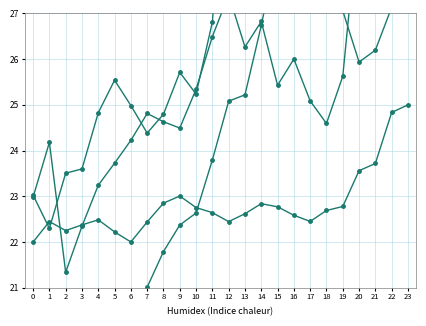

Does the chart have visible grid lines?

Yes